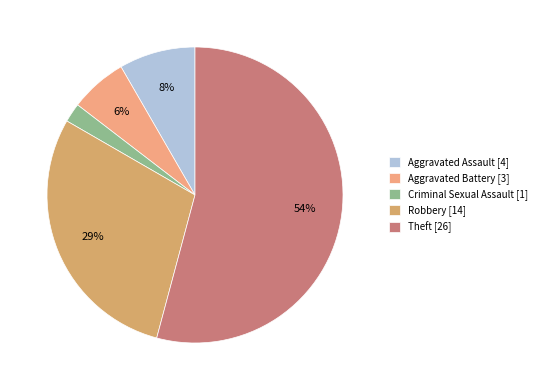

How many segments does this pie chart have?

5